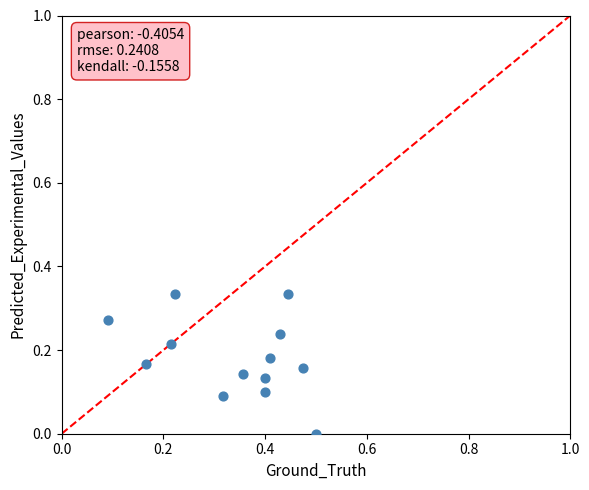

What is the range of X values (max minus min)?

0.4